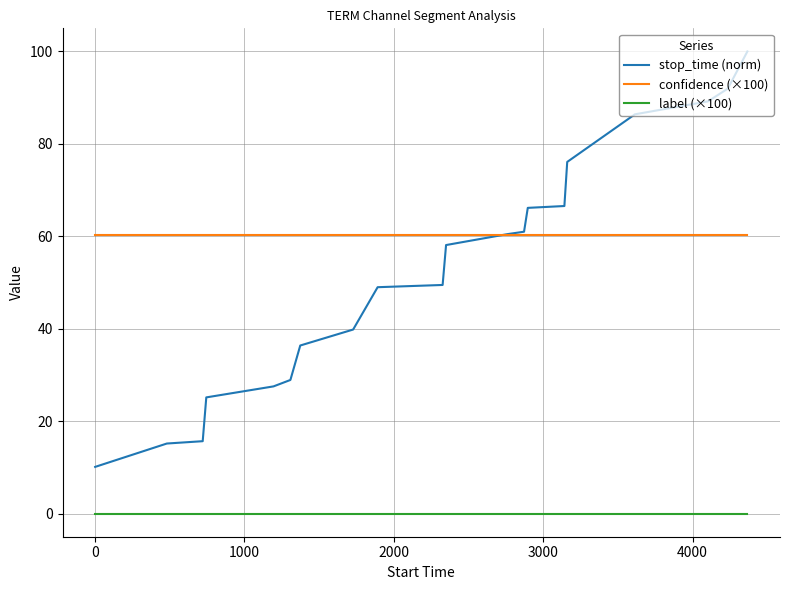

At how many categories does at least one series exceed 38?

20